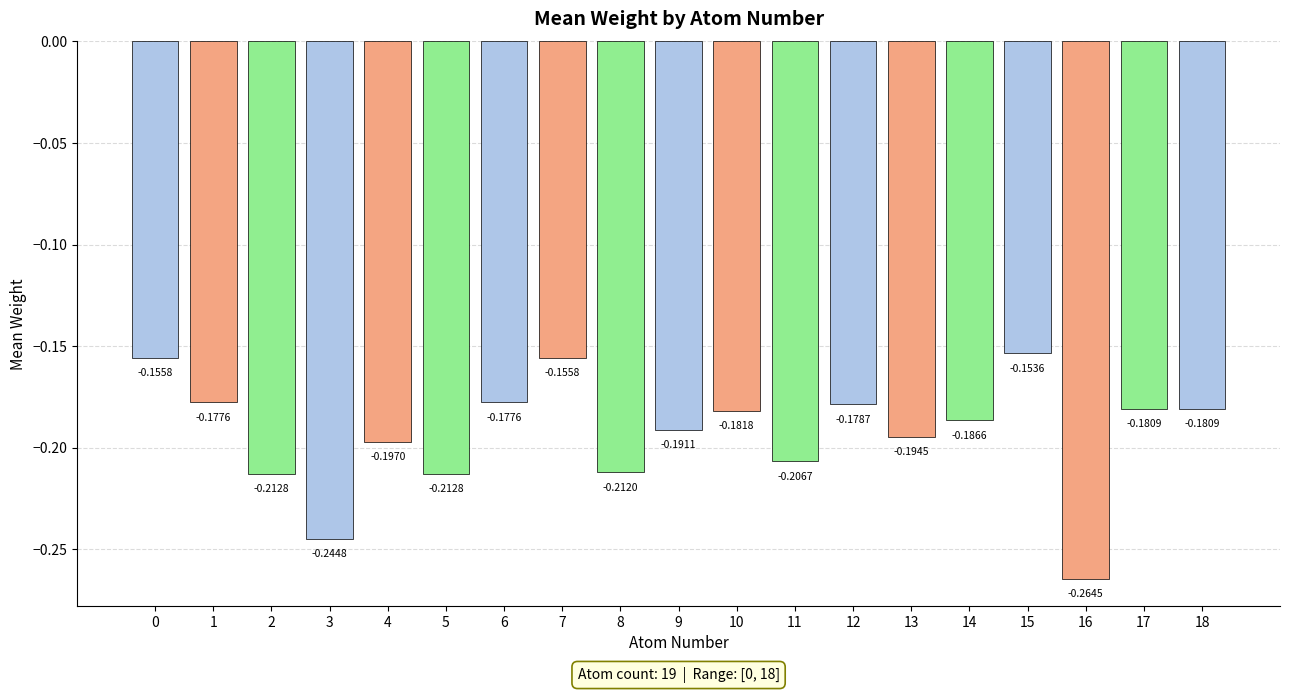

What is the sum of all values?

-3.7